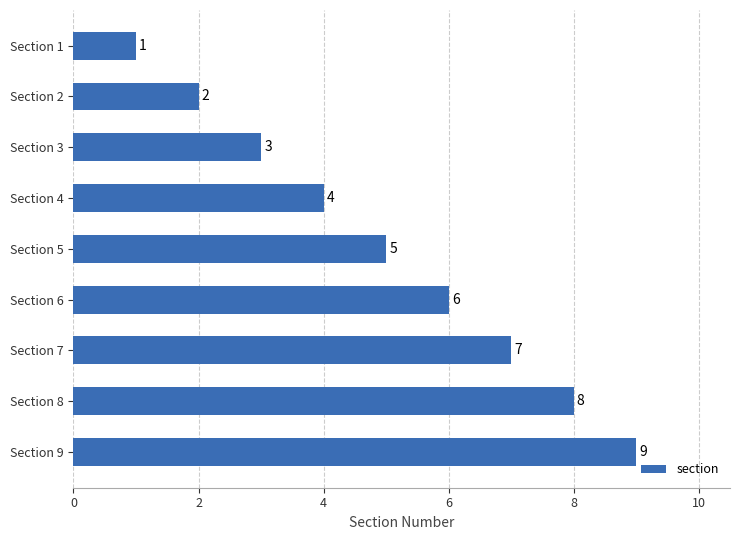

What is the difference between the second highest and second lowest values?

6